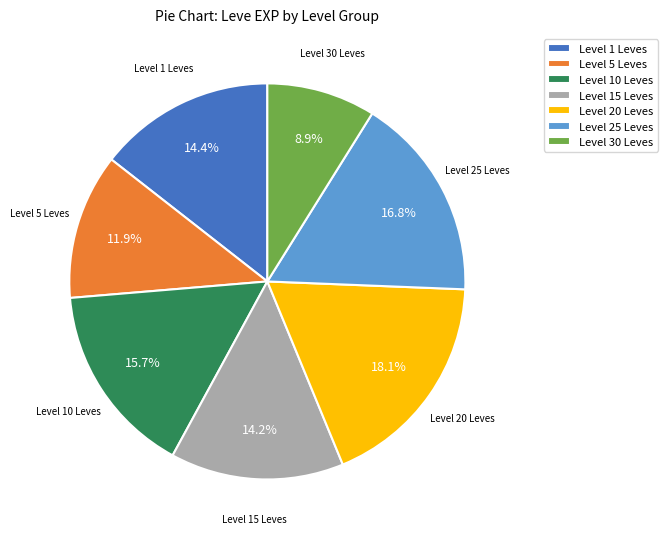

How much of the chart is everything except Level 5 Leves?

88.1%